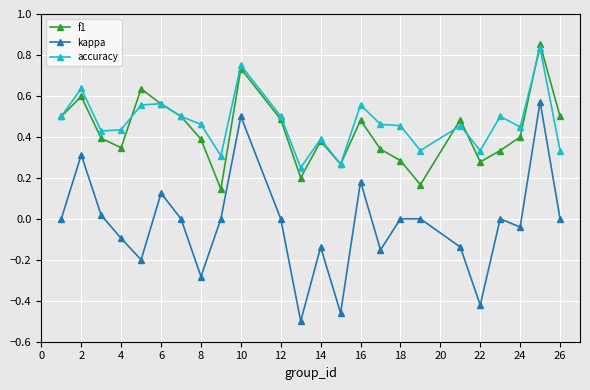

Rank the series by their maximum value, from lowest to highest.

kappa, accuracy, f1